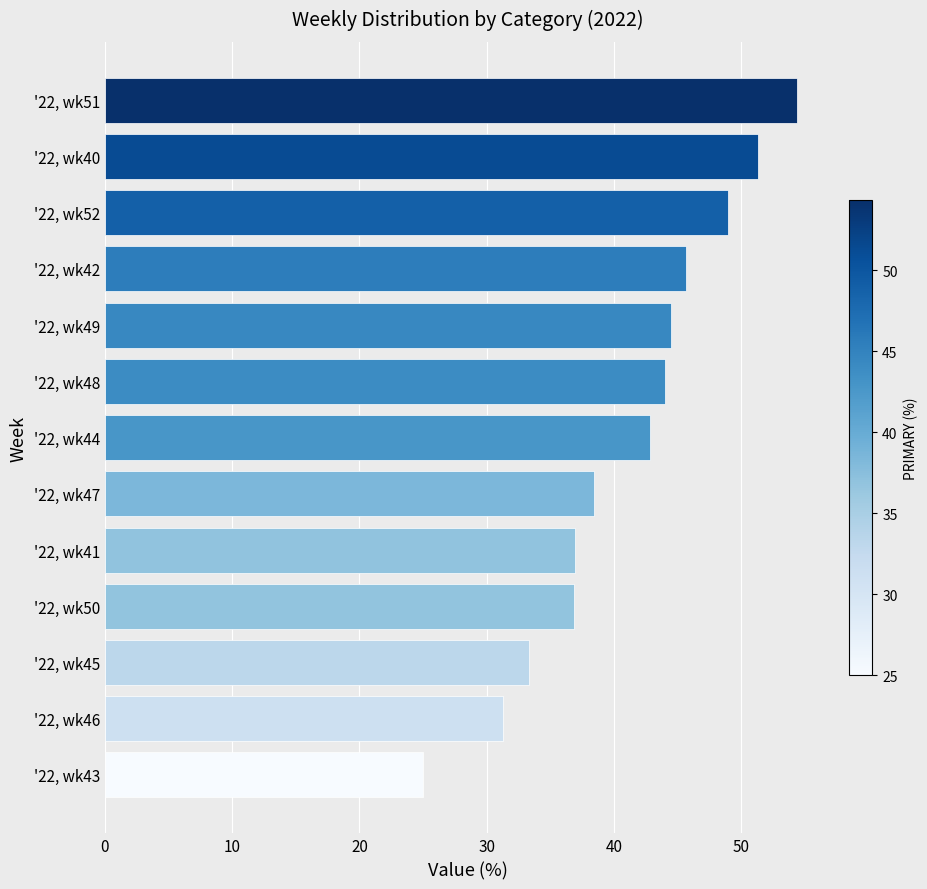

The chart shows a value of 44.0 at '22, wk48. True or false?

True